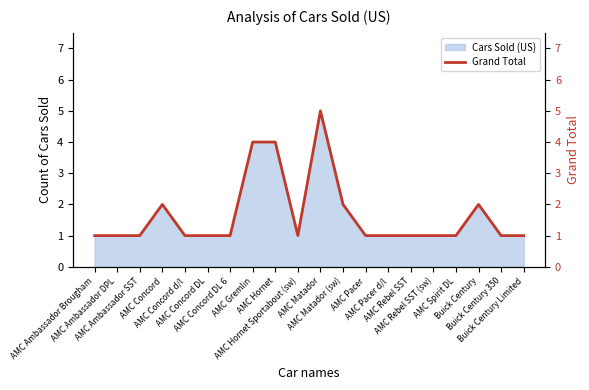

At which category does the chart reach its minimum across all series?

AMC Ambassador Brougham